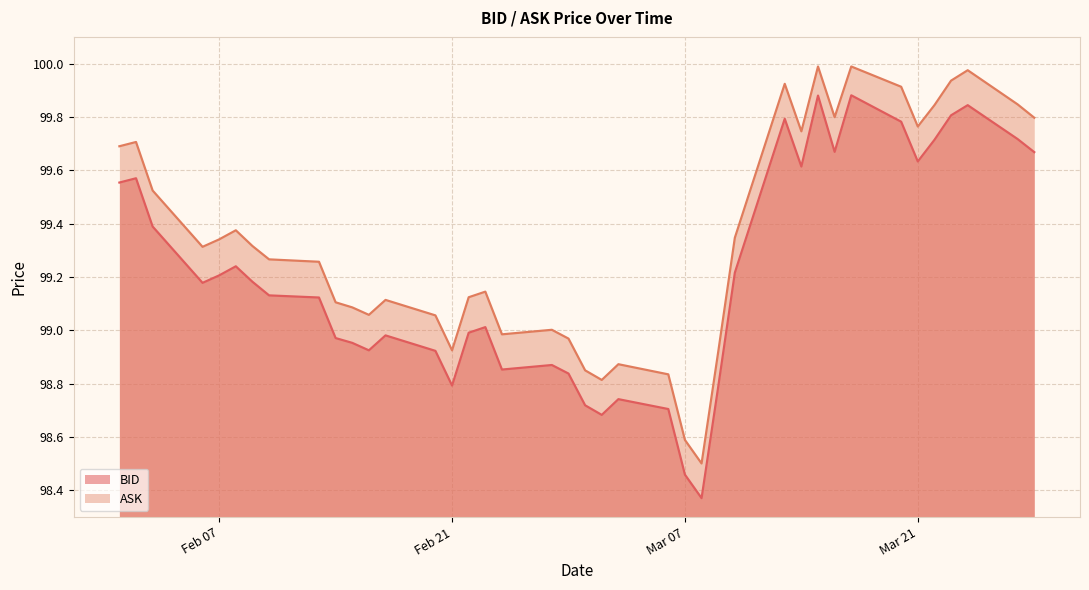

What is the sum of all ASK values?

3973.6